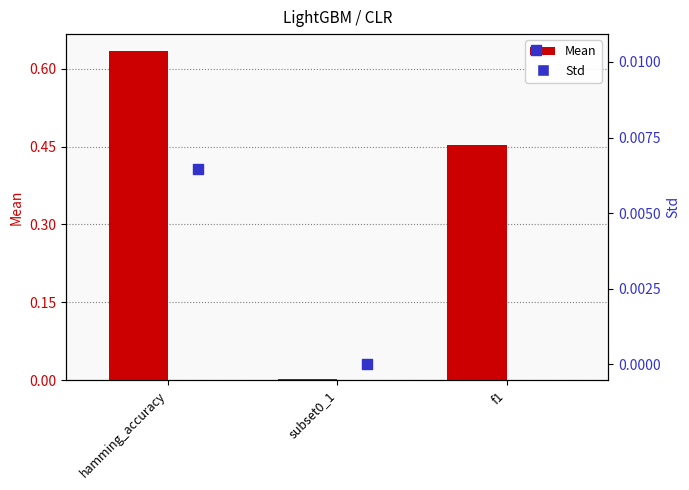

What are all the series names shown in the legend?

Mean, Std